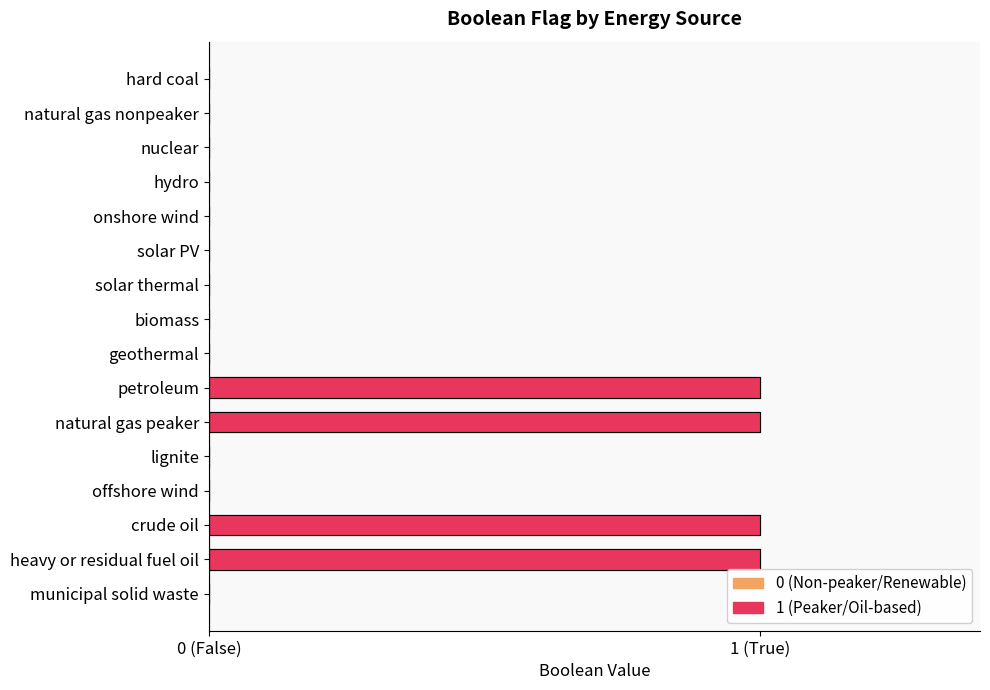

What is the sum of all values?

4